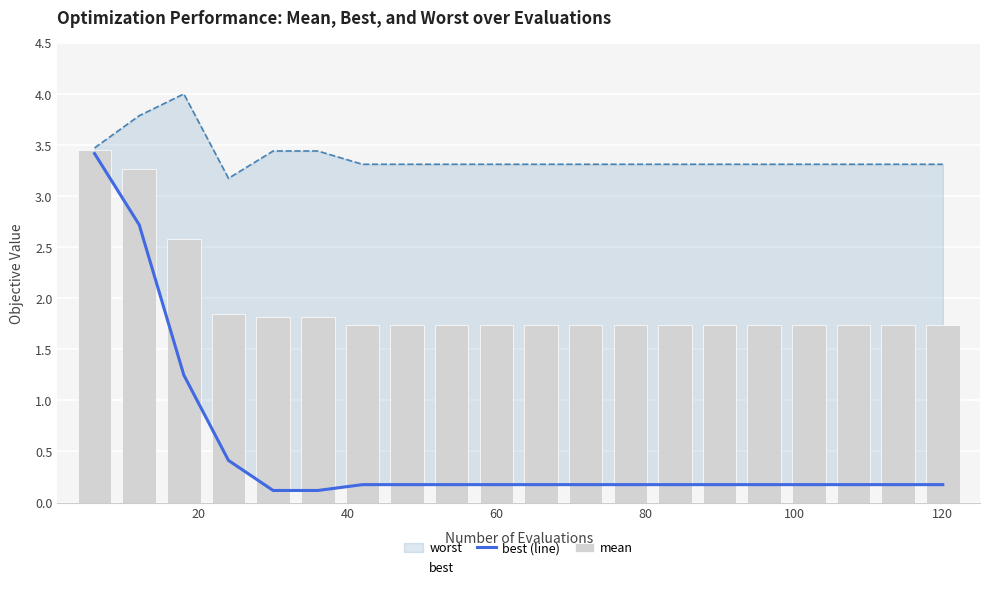

Are the bars horizontal?

No